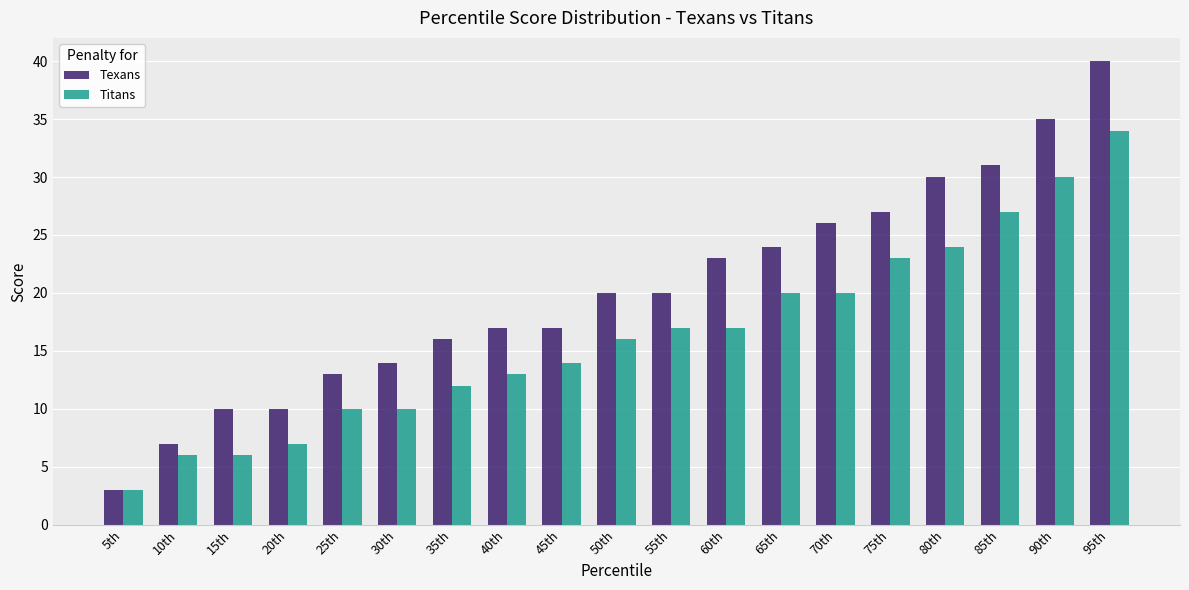

What is the label of the 13th bar from the left?

65th